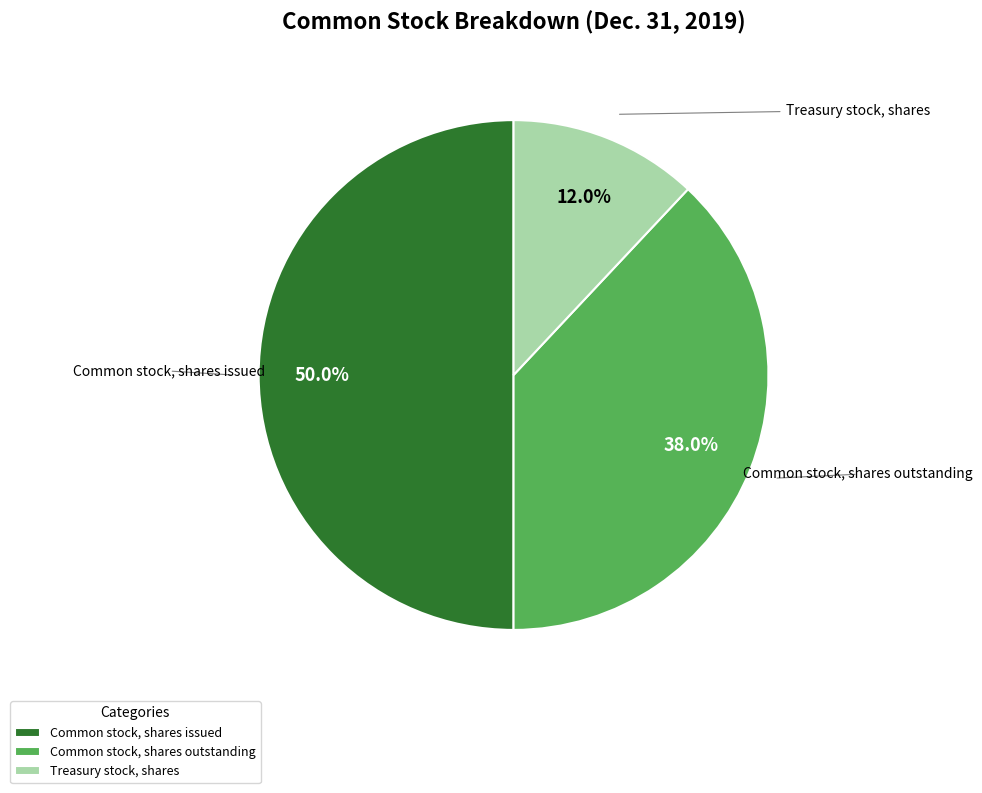

Which category has the biggest portion of the pie?

Common stock, shares issued